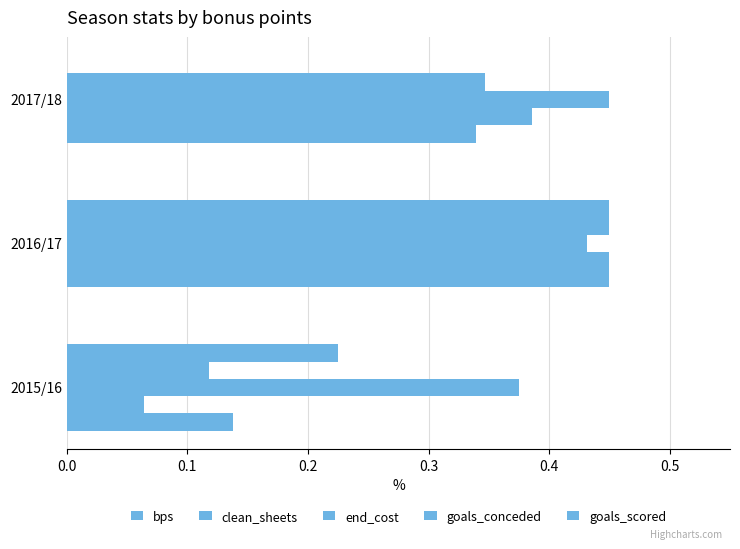

How many series are shown in this chart?

5